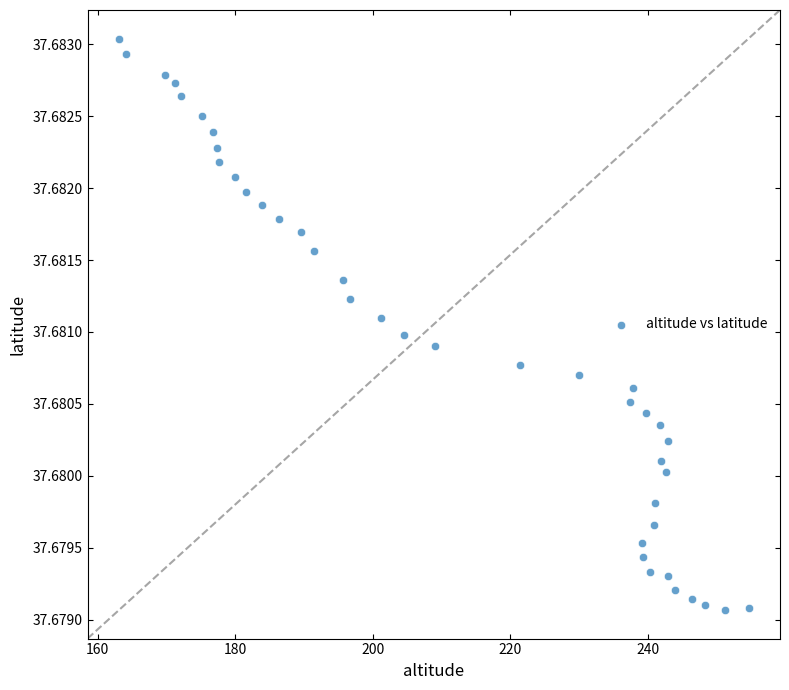

What is the range of X values (max minus min)?

91.5